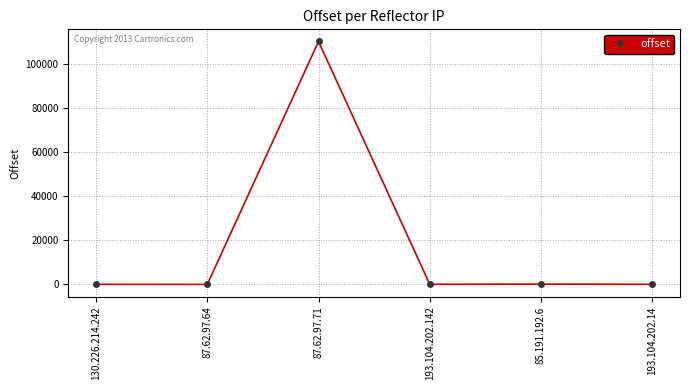

How many data points are less than 8?

3